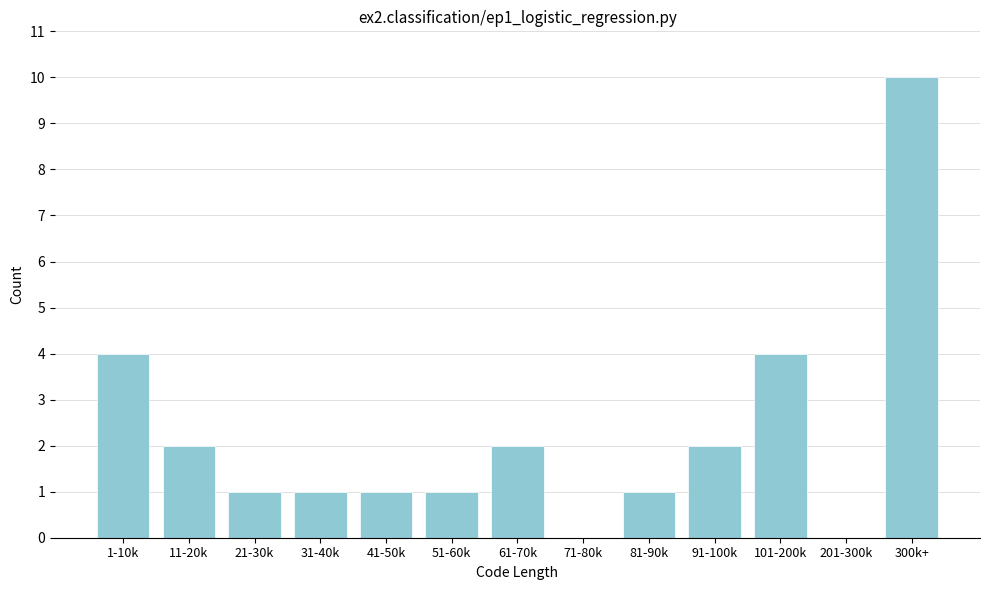

Reading left to right, transcribe all the data shown in this chart.

1-10k=4	11-20k=2	21-30k=1	31-40k=1	41-50k=1	51-60k=1	61-70k=2	71-80k=0	81-90k=1	91-100k=2	101-200k=4	201-300k=0	300k+=10